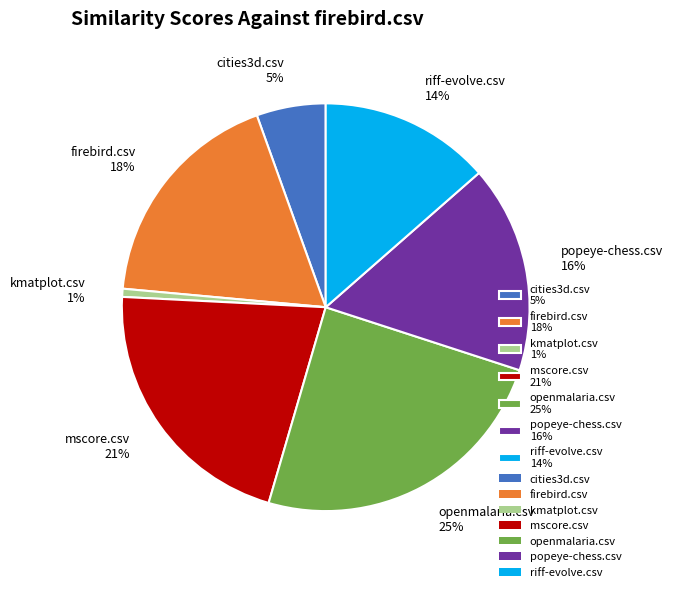

Does firebird.csv account for over 50% of the chart?

No